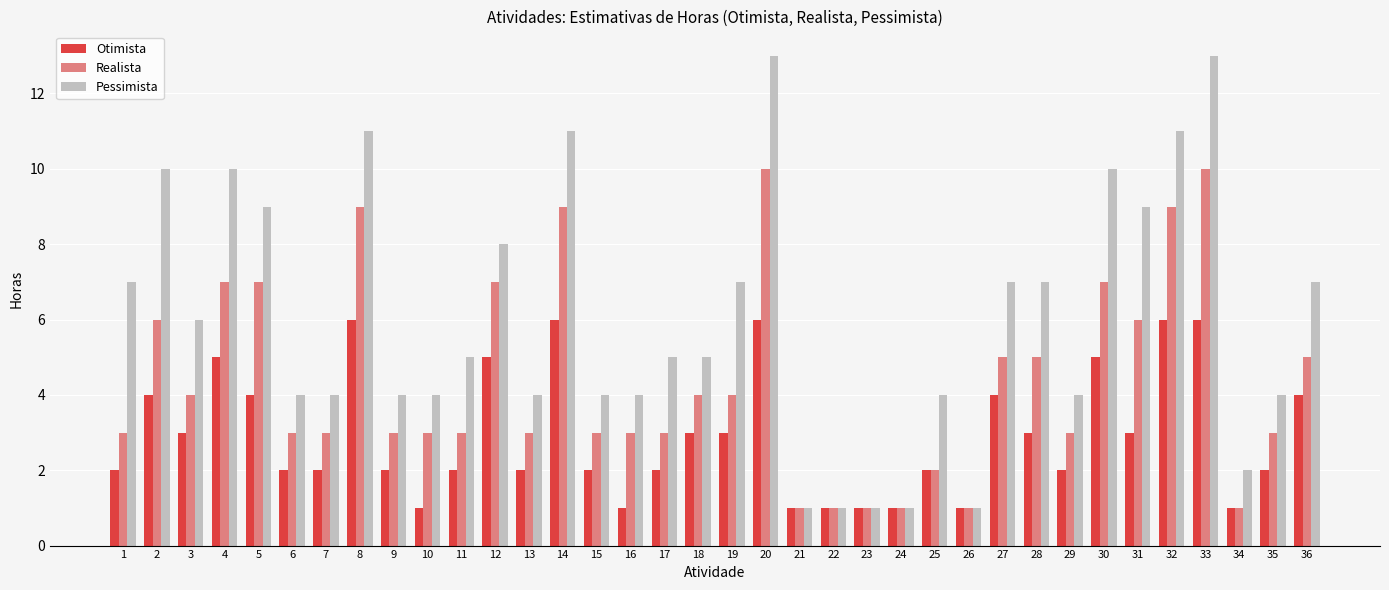

How many groups of bars are there?

36